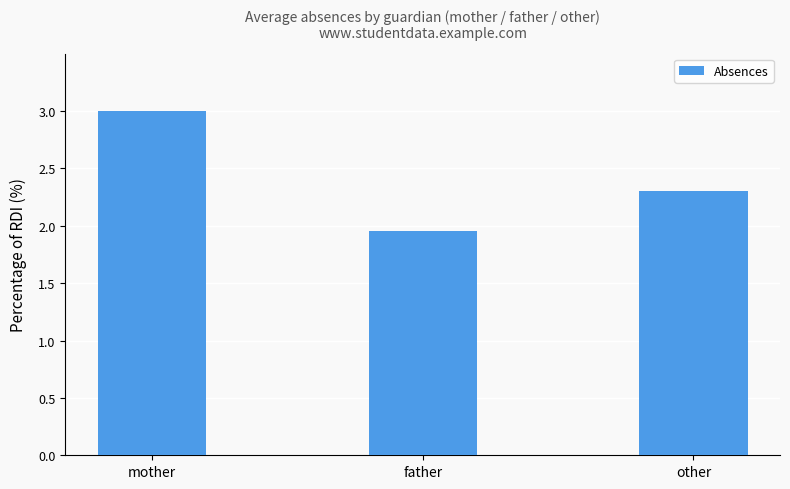

List the labels in order of value, smallest first.

father, other, mother